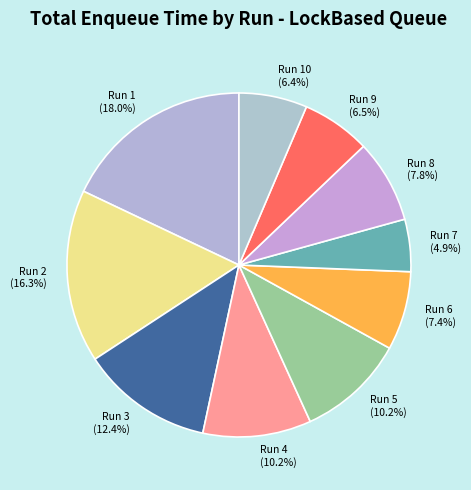

True or false: Run 9 accounts for 16% of the total.

False